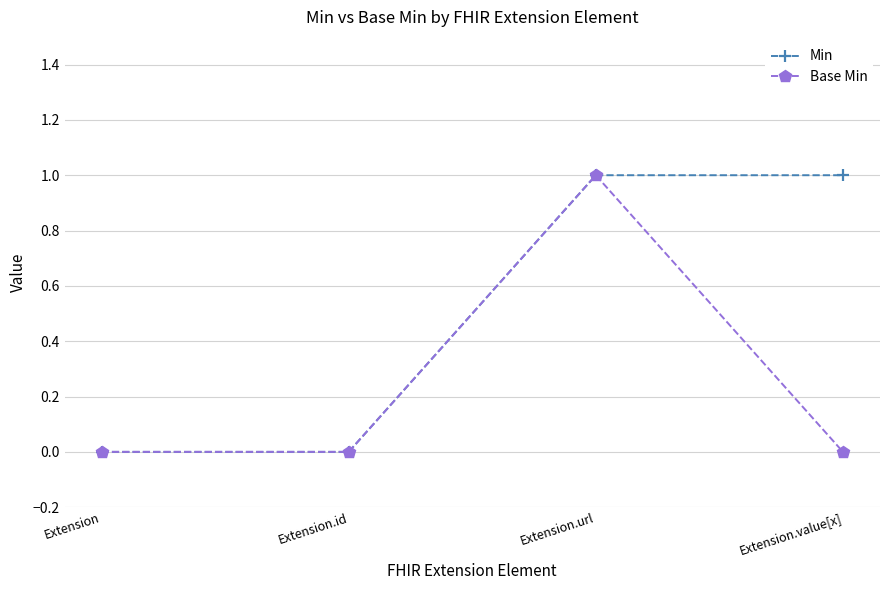

How many lines are shown in the chart?

2